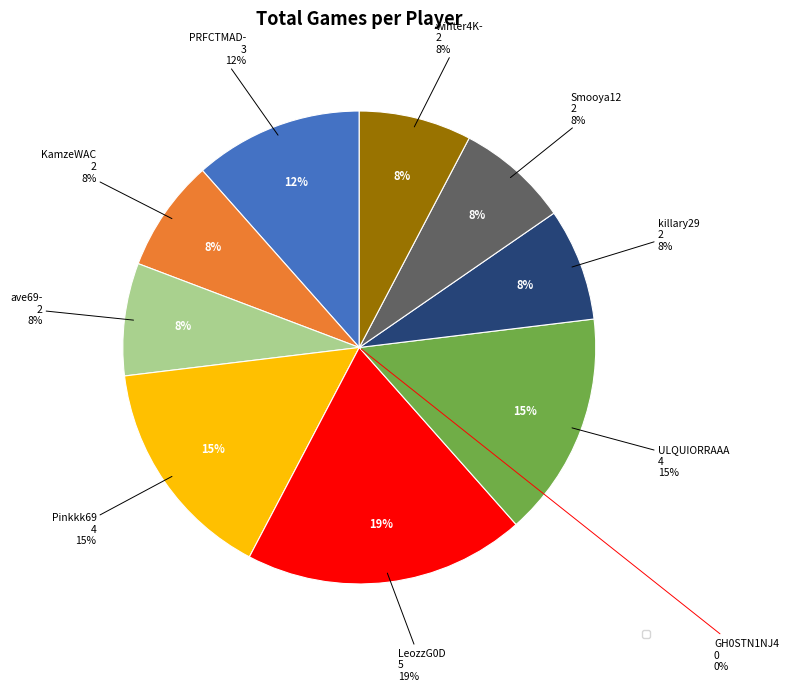

True or false: ULQUIORRAAA accounts for 15% of the total.

True